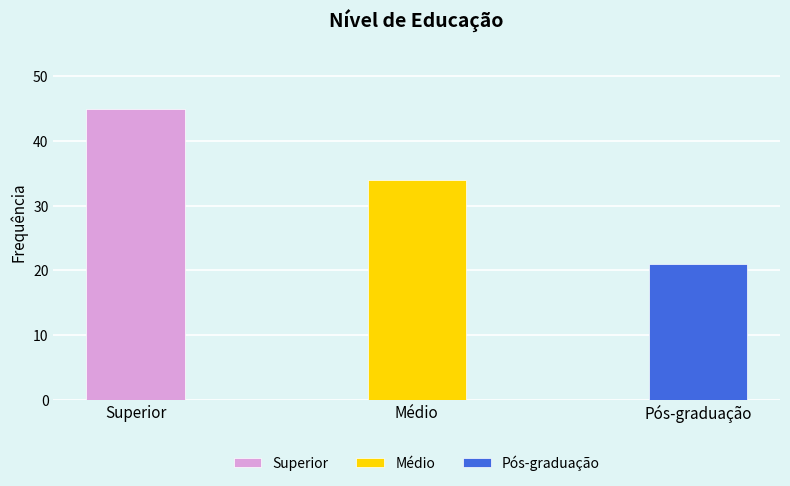

What position from the right is Superior?

3